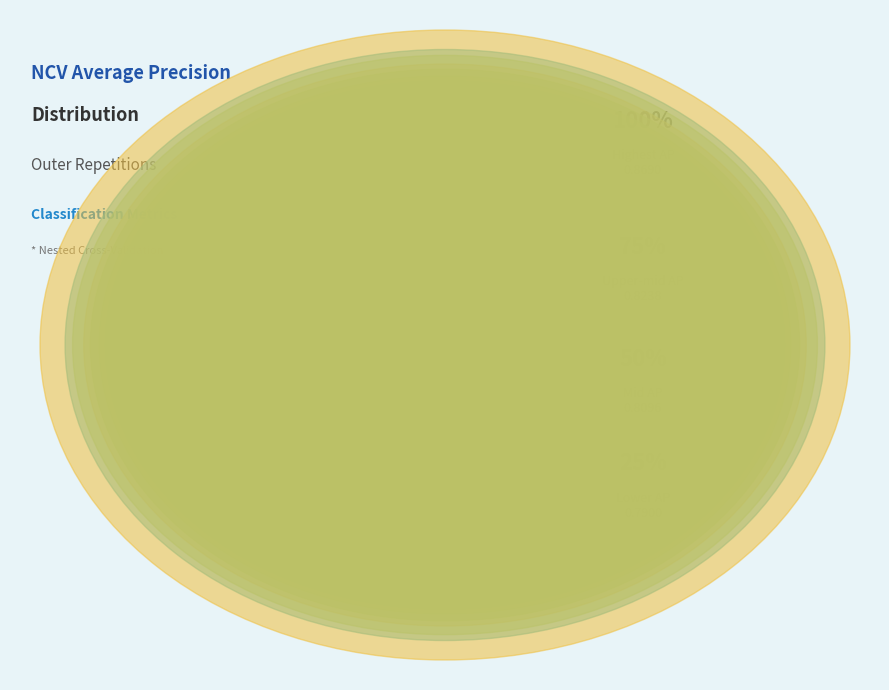

How much of the chart is everything except repetition7?

90.0%